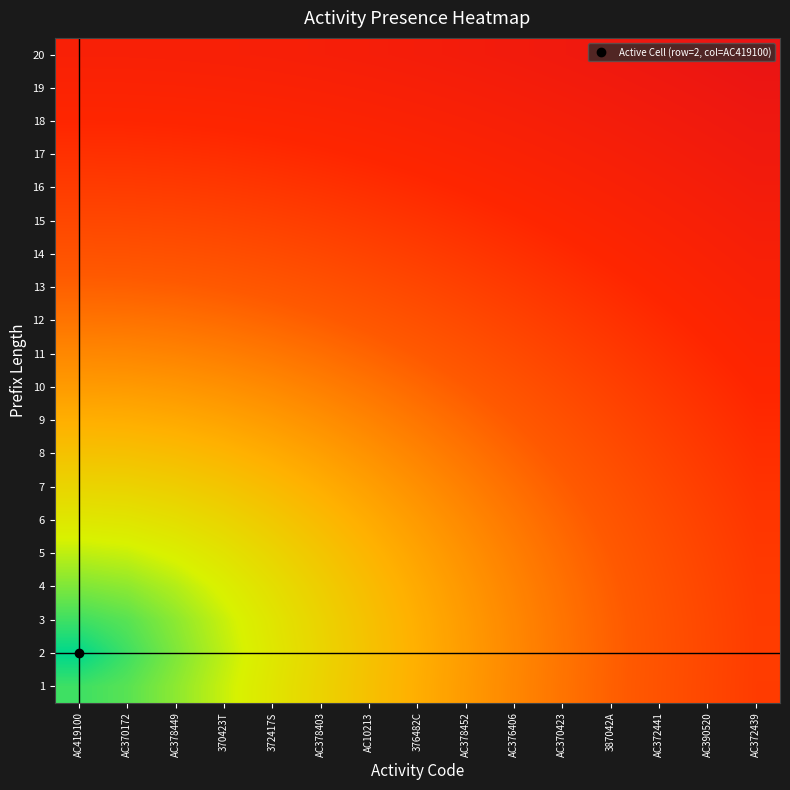

Between AC10213 and AC370172, which is larger?

AC10213